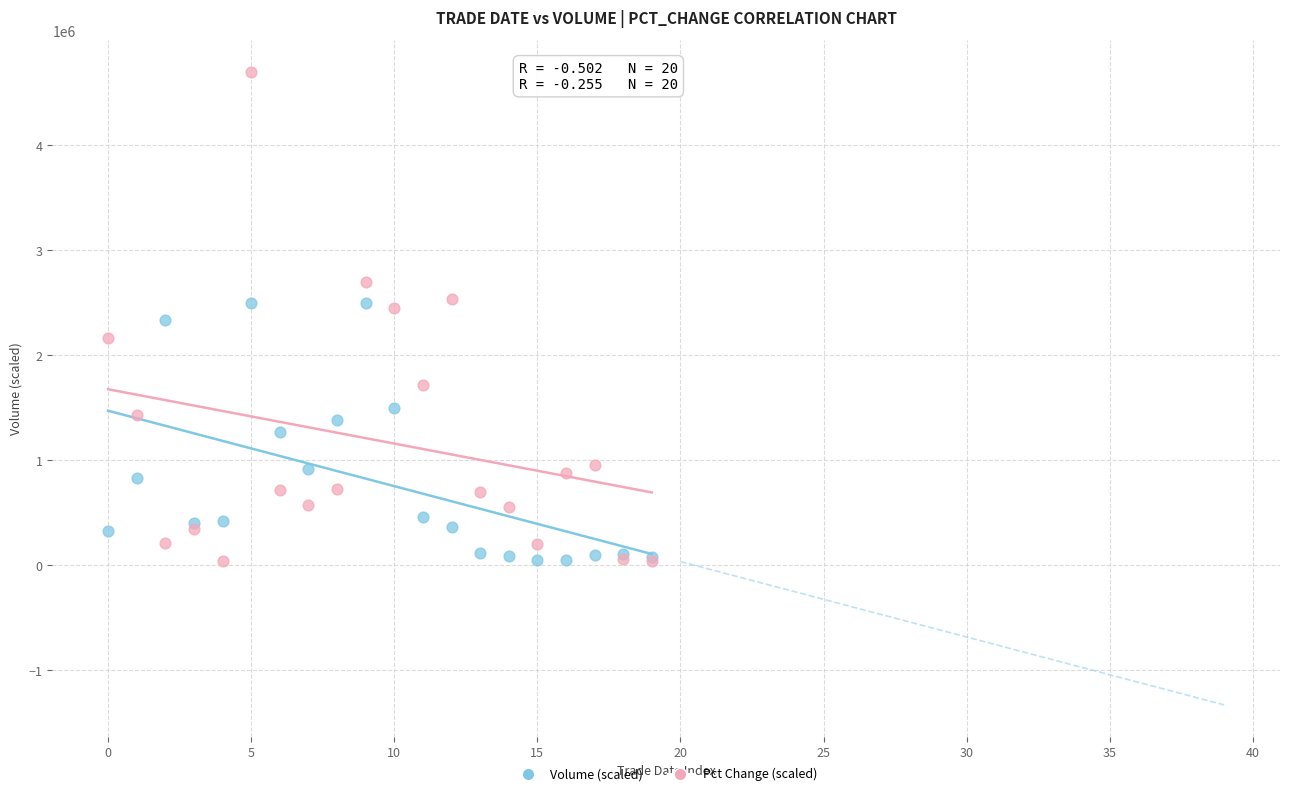

What are all the series names shown in the legend?

Volume (scaled), Pct Change (scaled)